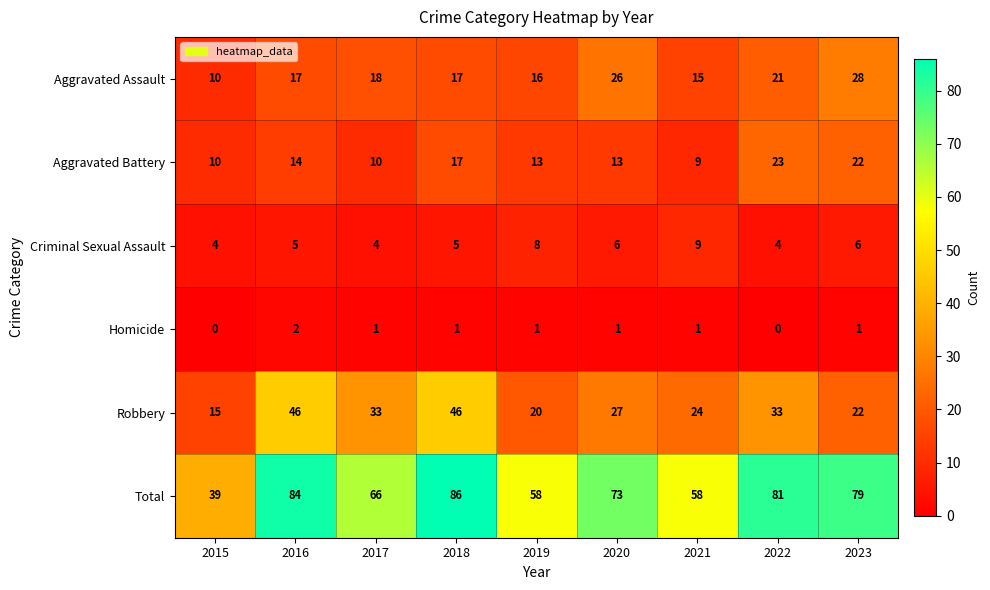

Count the Homicide values in the range 1 to 2.

7